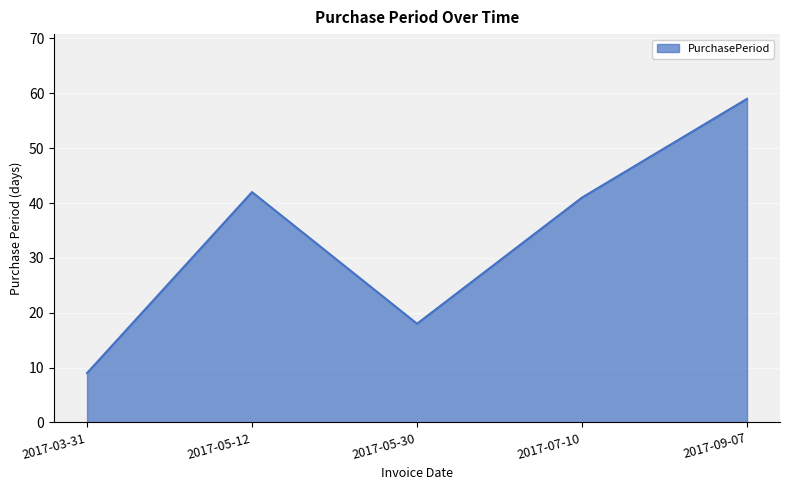

Between 2017-07-10 and 2017-03-31, which is larger?

2017-07-10